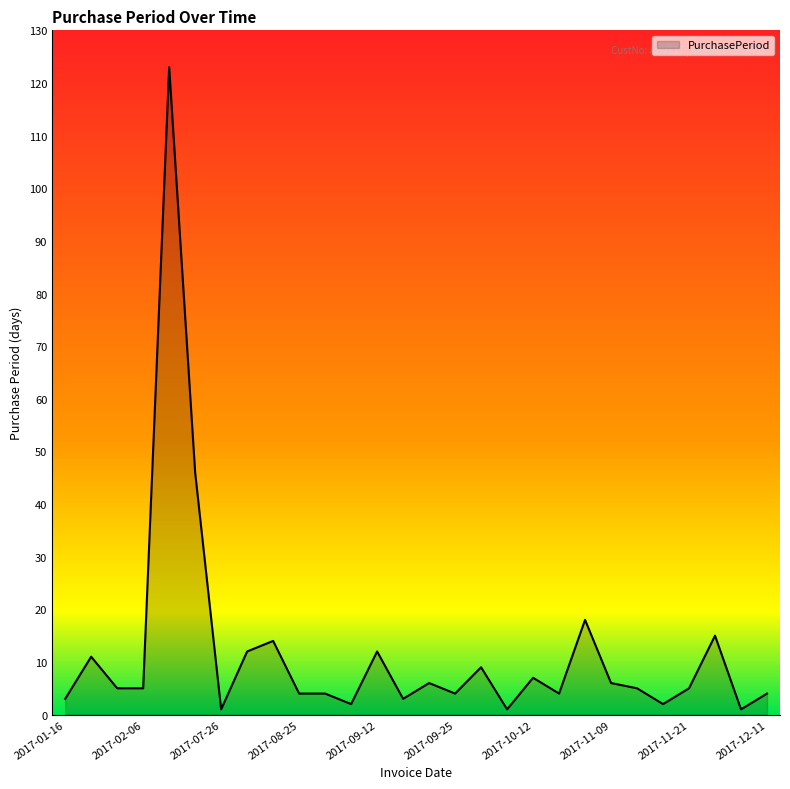

What is the maximum value shown in the chart?

123